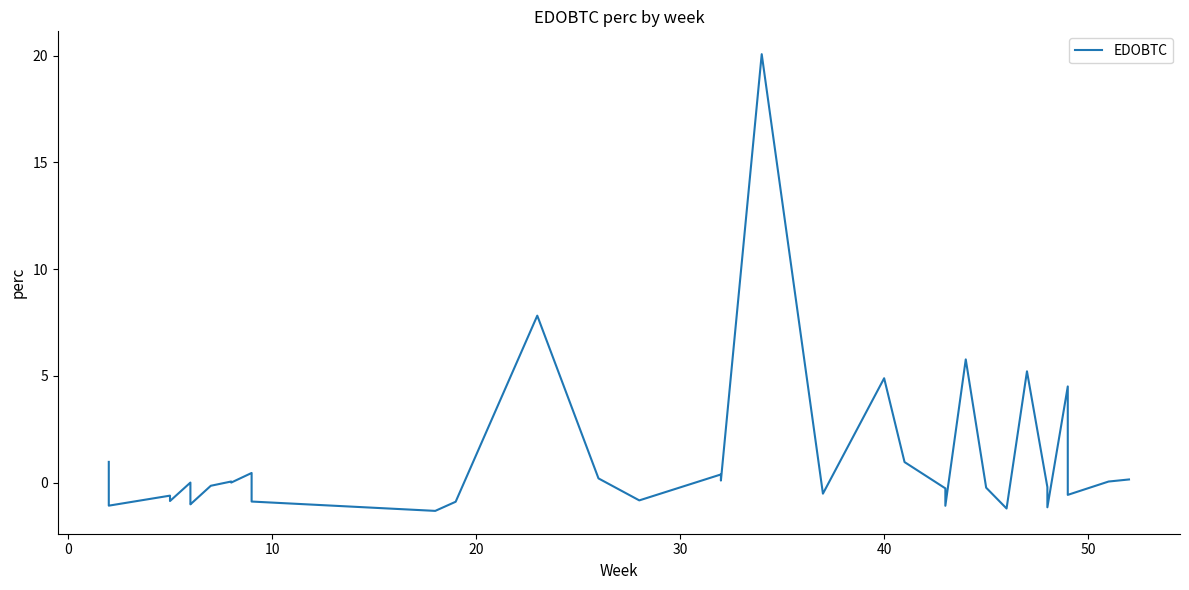

How many values are below zero?

22